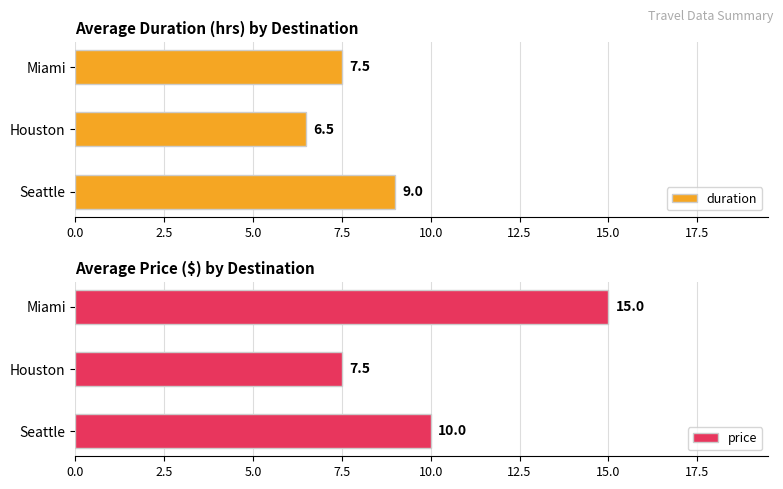

What is the maximum value for duration?

9.0